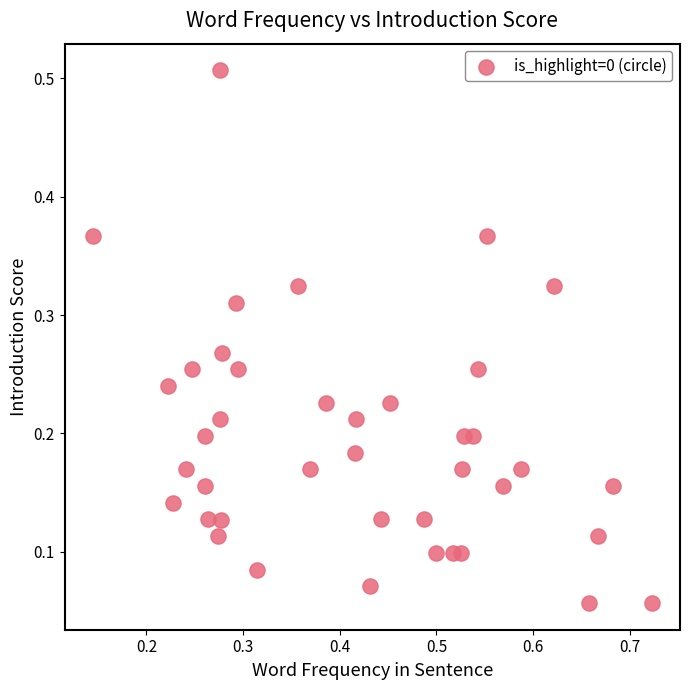

What is the range of X values (max minus min)?

0.6